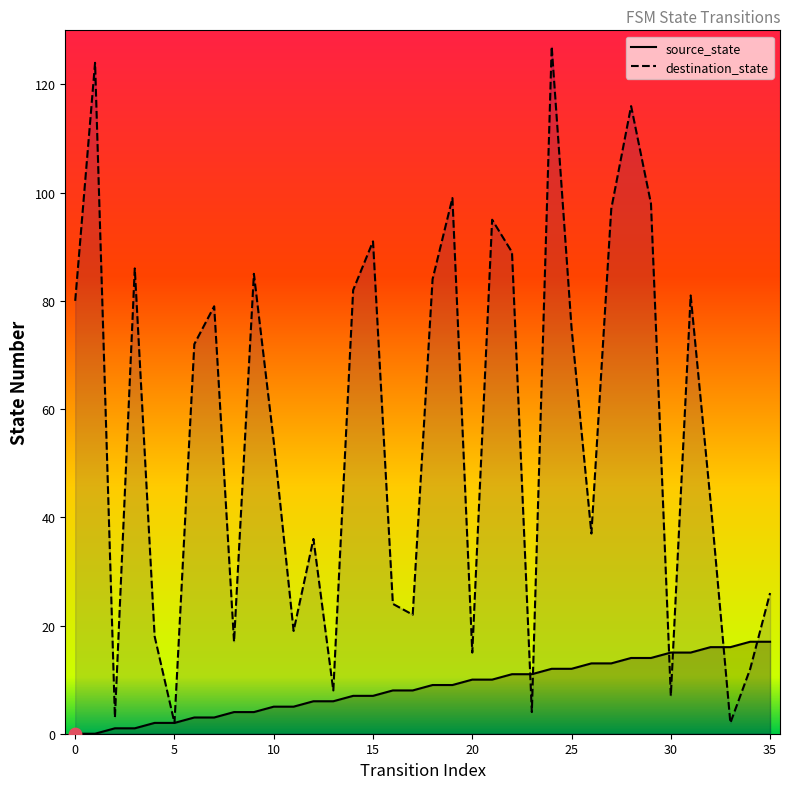

Which series contains the lowest Y value?

source_state